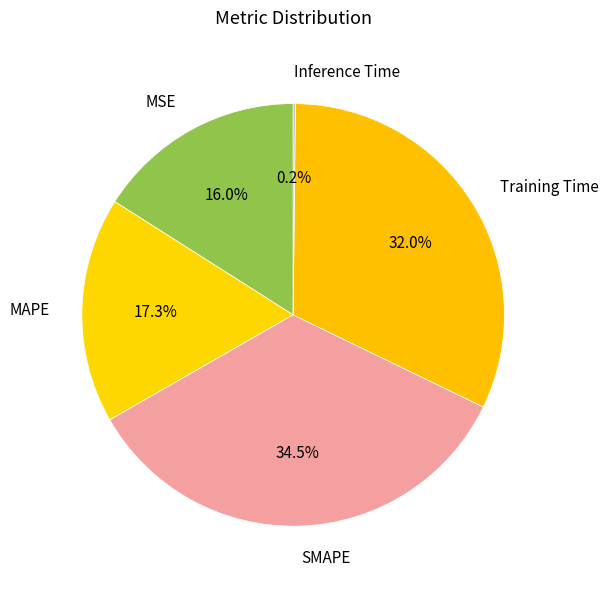

What is the largest slice in the pie chart?

SMAPE